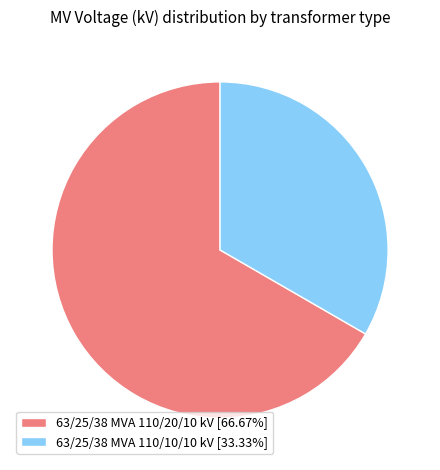

Is 63/25/38 MVA 110/10/10 kV [33.33%] the majority of the pie?

No